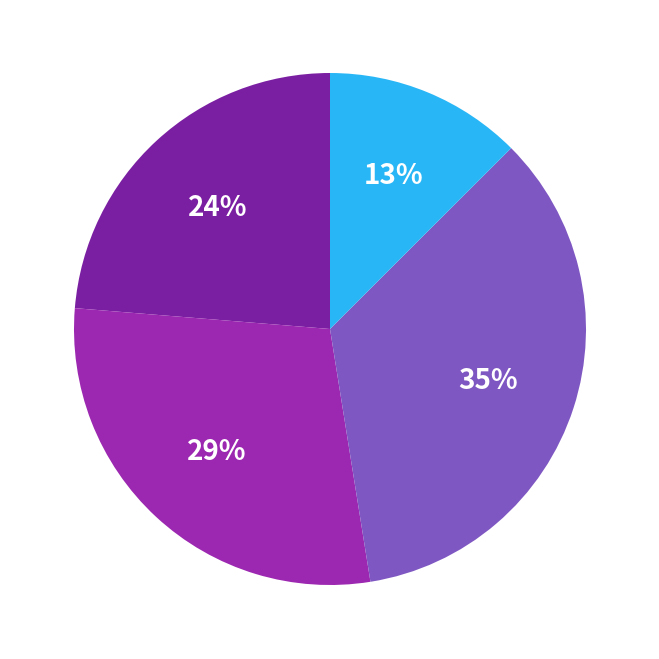

To the nearest percent, what is the average slice percentage?

25%